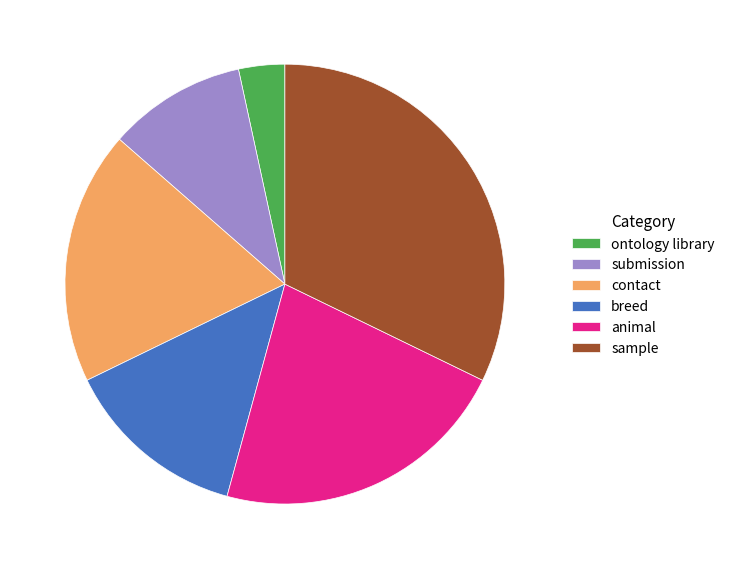

How many slices are in this pie chart?

6